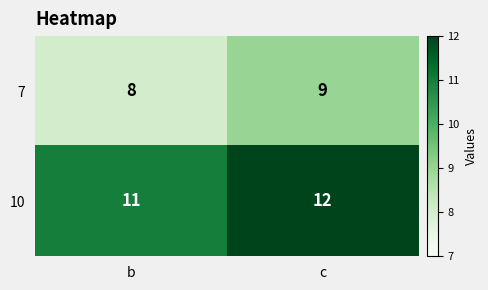

What is the smallest value displayed?

8